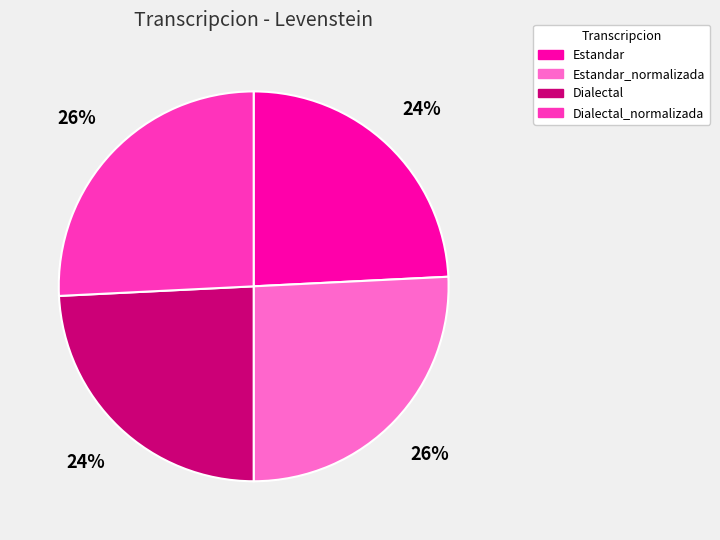

Which has a higher value, Dialectal or Dialectal_normalizada?

Dialectal_normalizada